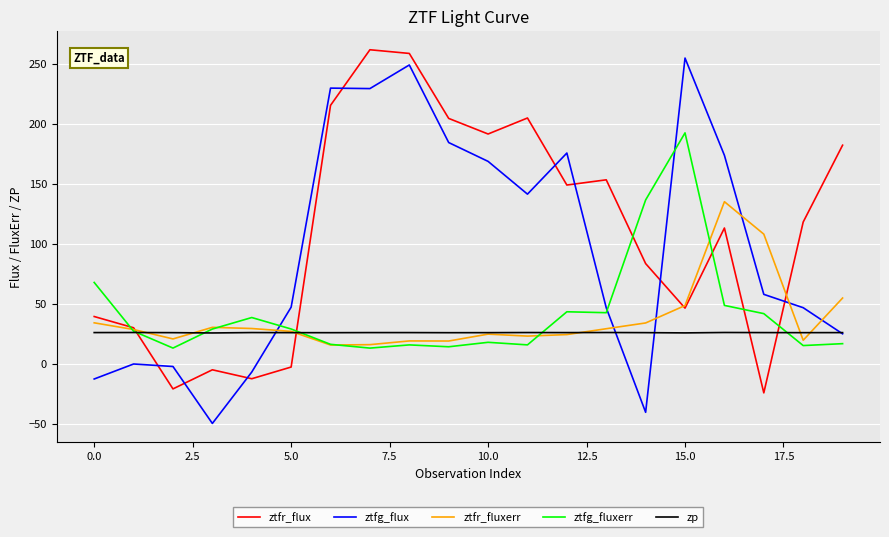

What is the sum of all ztfg_fluxerr values?

835.4